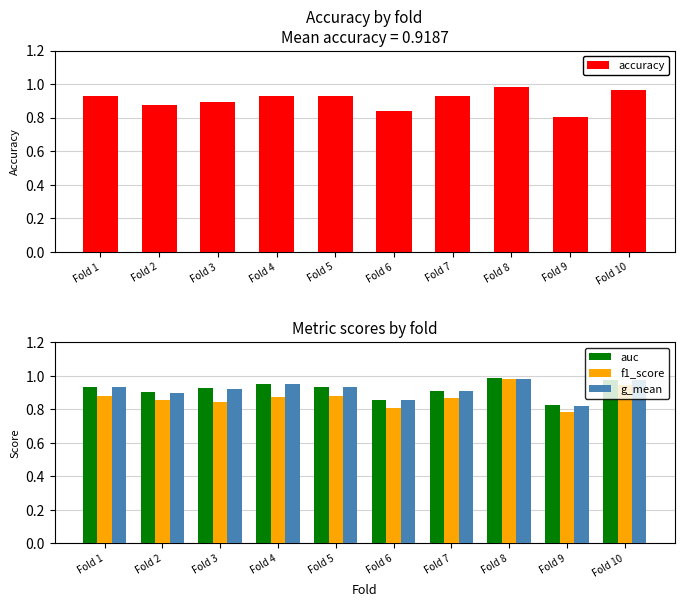

How many categories are shown in the chart?

10